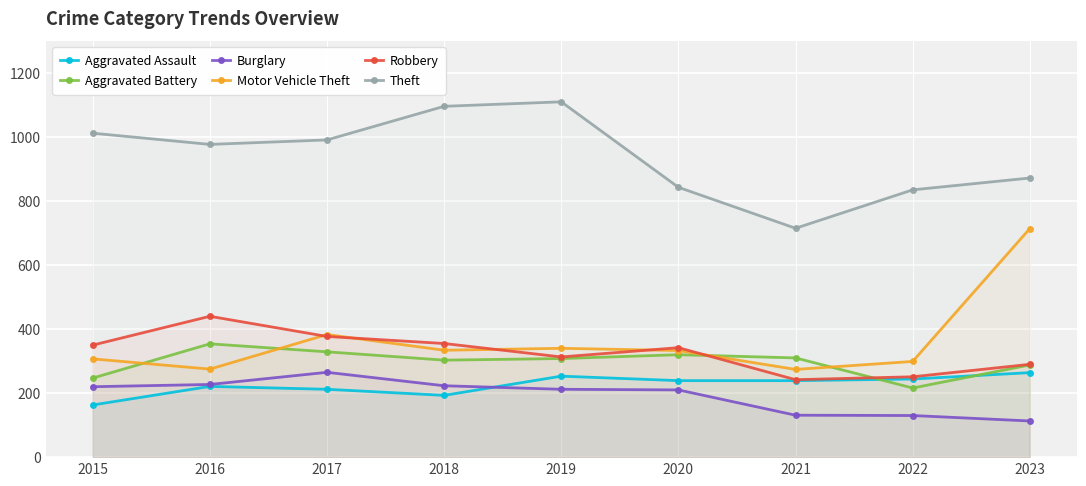

Reading left to right, list all the values displayed in this chart.

Aggravated Assault: 163	221	212	193	253	239	239	244	264
Aggravated Battery: 247	354	329	303	308	320	310	216	288
Burglary: 220	227	265	223	212	210	131	130	113
Motor Vehicle Theft: 307	275	383	334	340	333	274	299	714
Robbery: 350	440	377	355	313	342	242	251	290
Theft: 1012	977	991	1096	1110	843	715	835	872